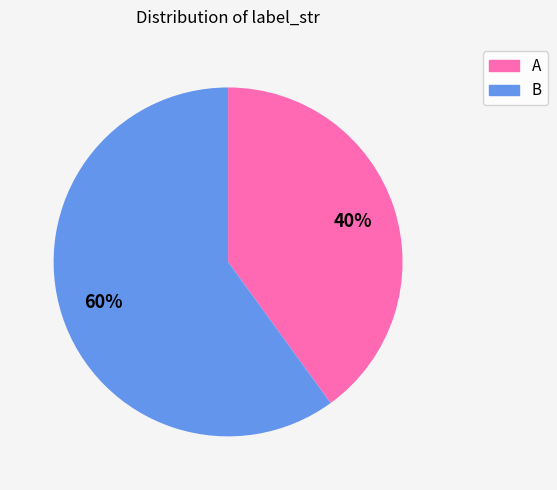

Rank the categories by value from highest to lowest.

B, A